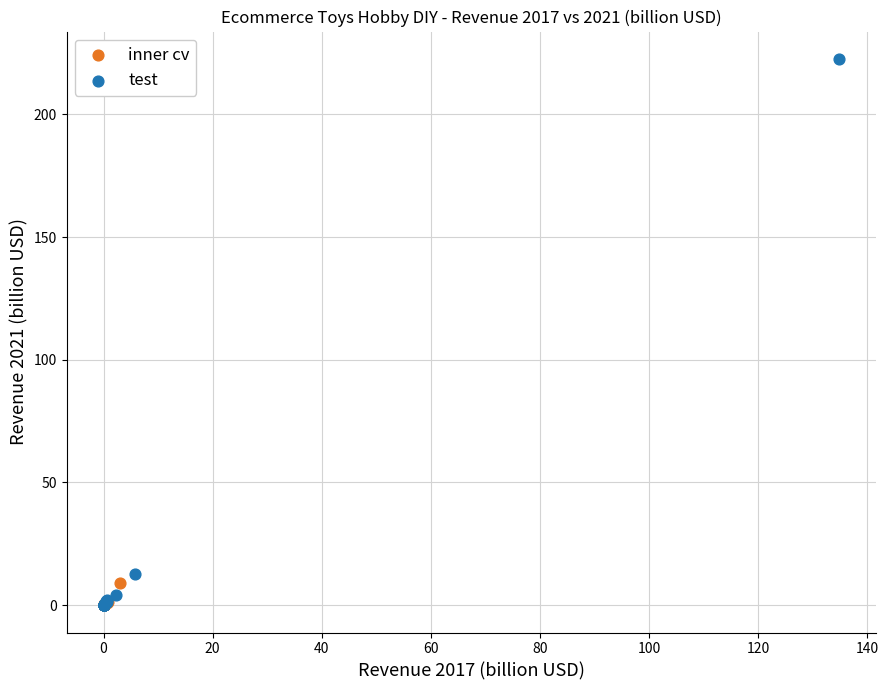

Which series contains the highest Y value?

test